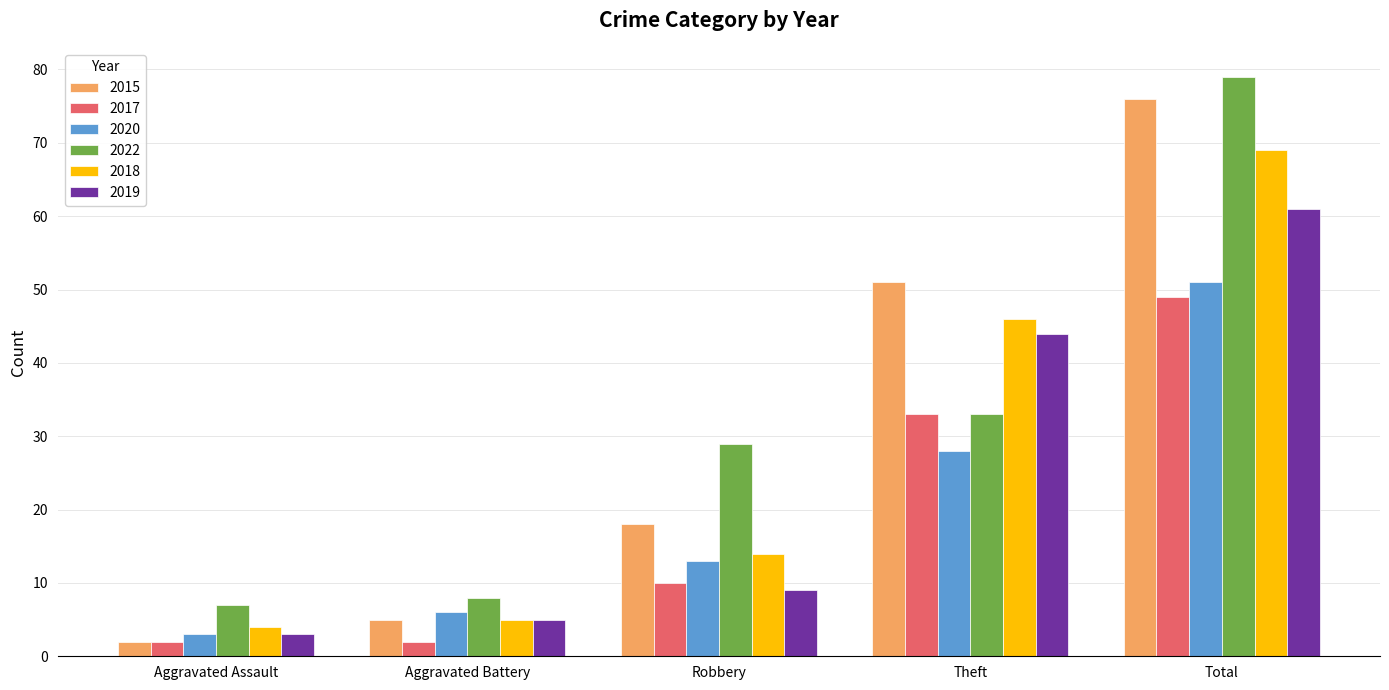

At how many categories does at least one series exceed 26?

3